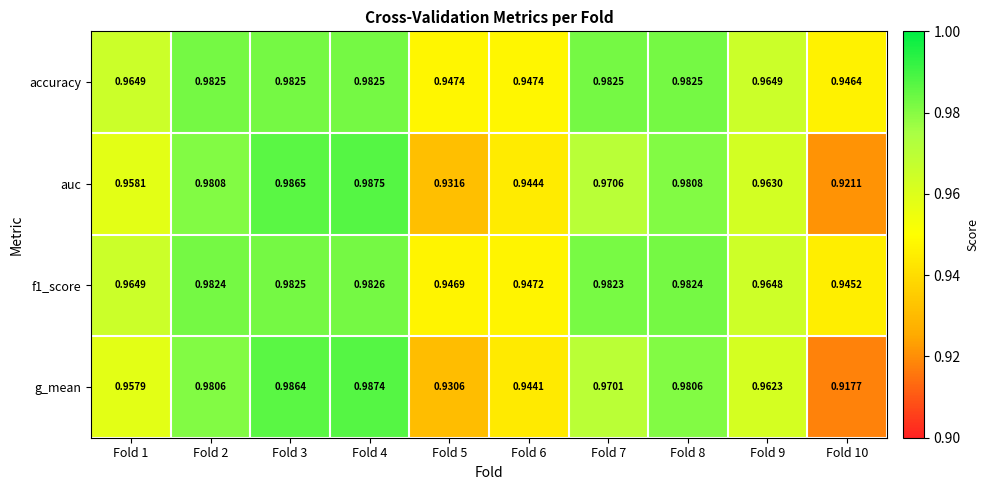

At Fold 4, list the series in order from largest to smallest.

auc, g_mean, f1_score, accuracy